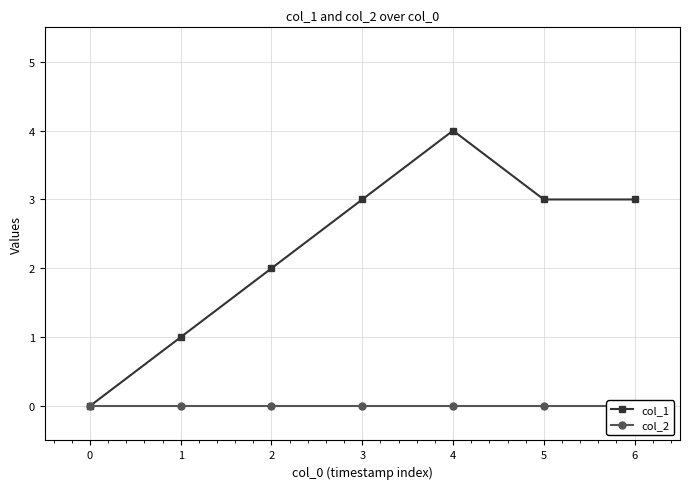

Rank the categories by col_2 value from highest to lowest.

0, 1, 2, 3, 4, 5, 6